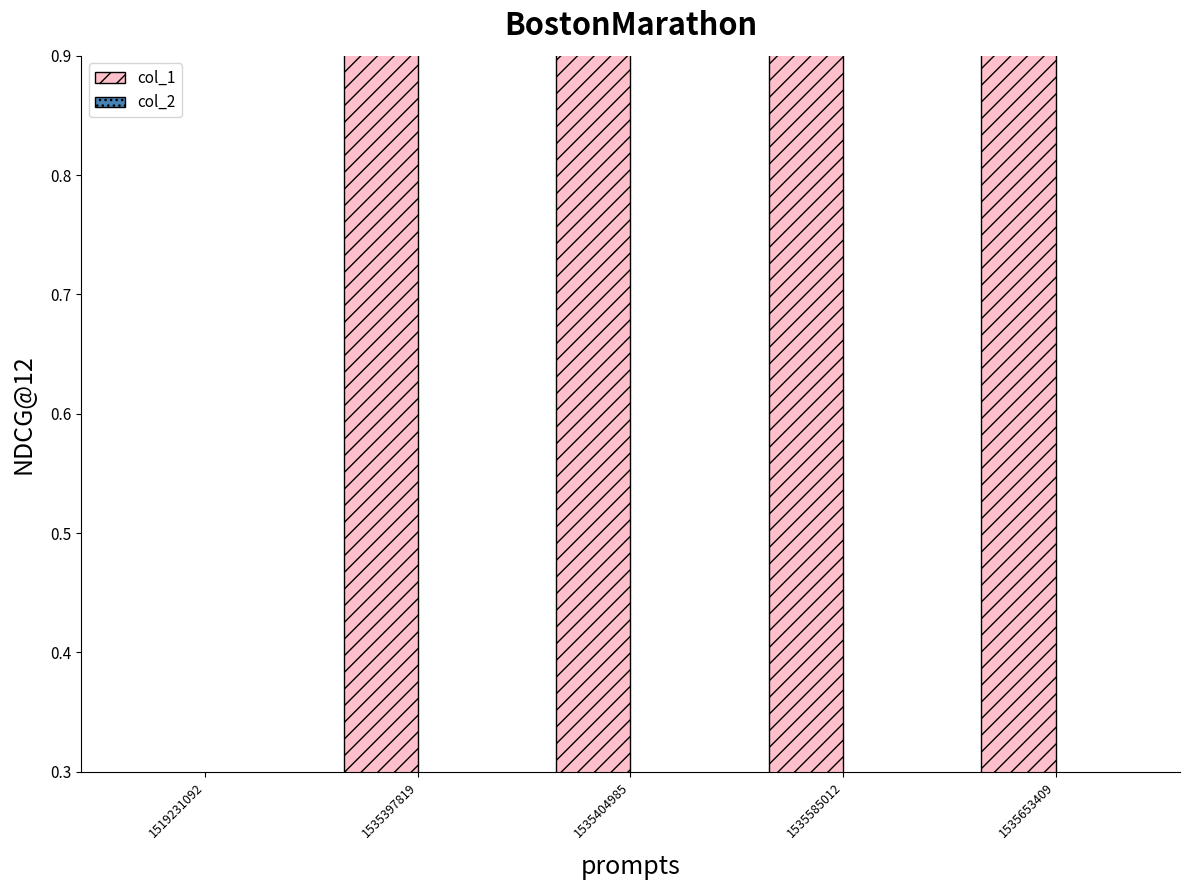

Rank the series by their average value, from lowest to highest.

col_2, col_1